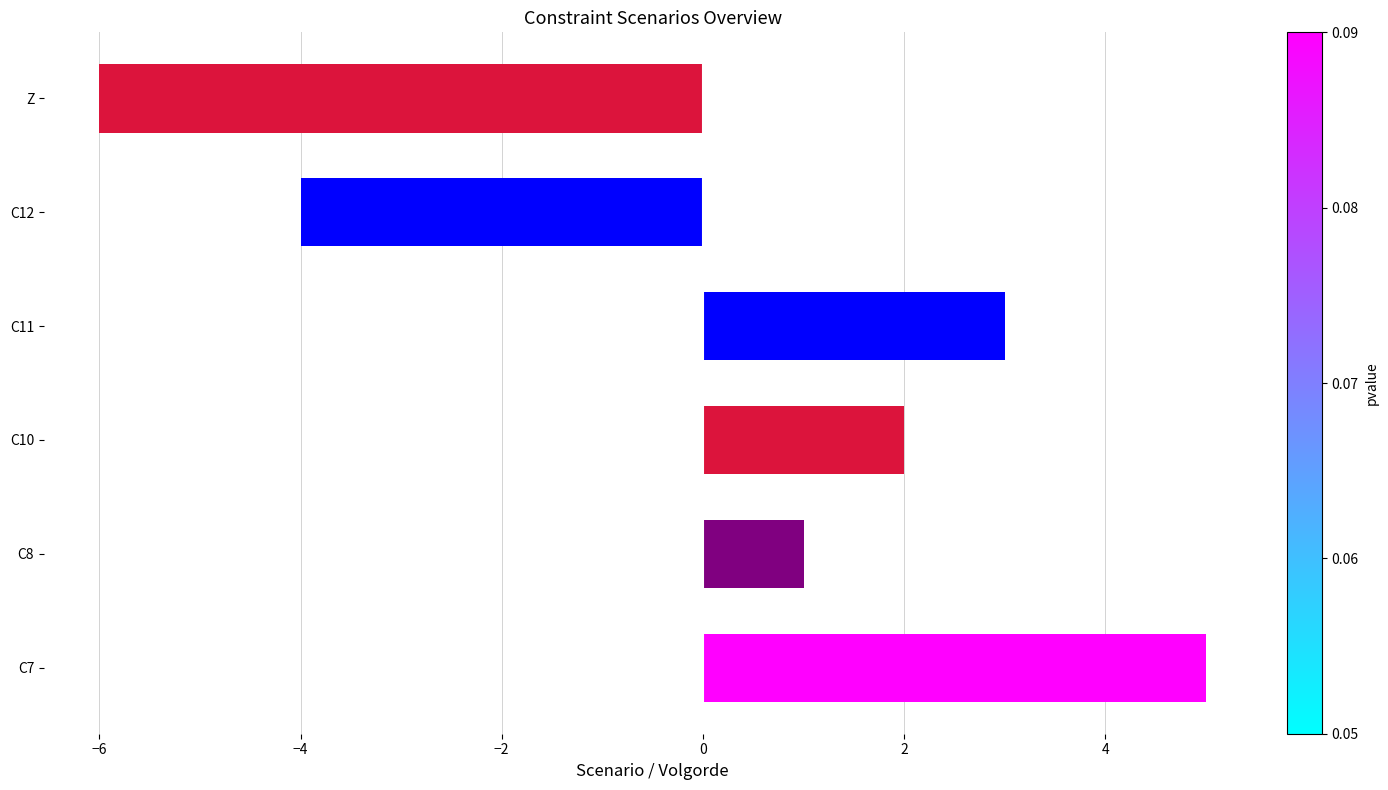

At which label is the value closest to 0?

C8